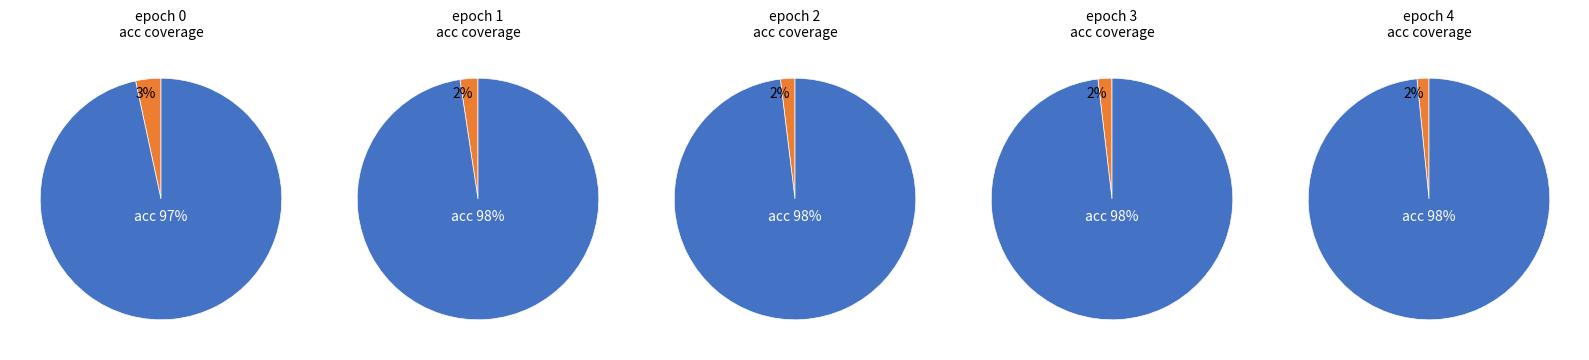

To the nearest percent, what portion does 1 represent?

20%